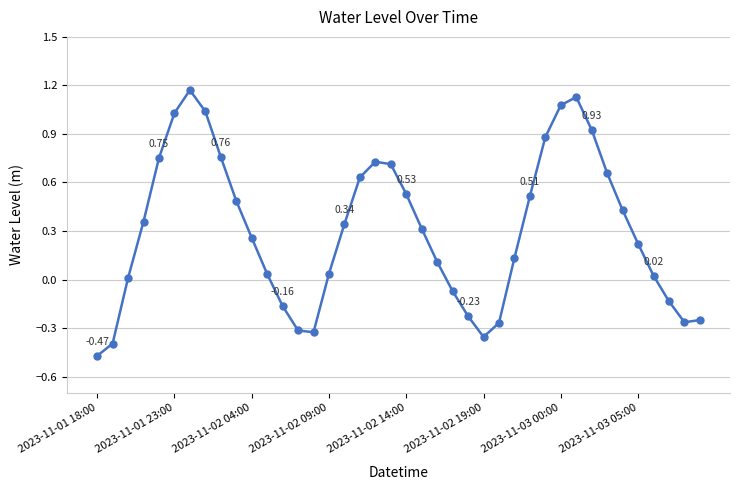

What is the difference between the maximum and second lowest values?

1.6